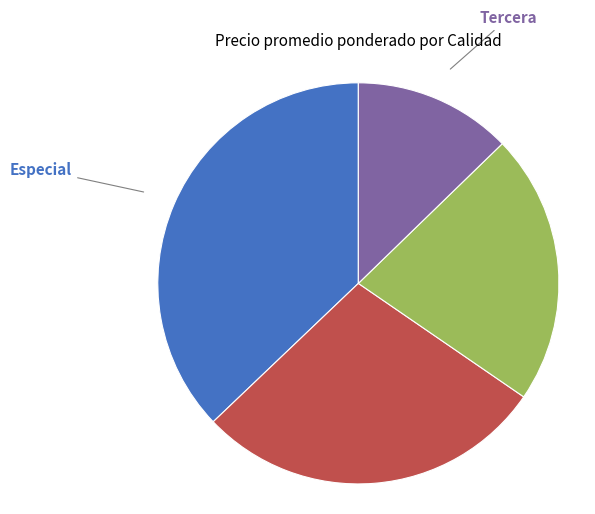

Is there any slice that represents more than half of the pie?

No